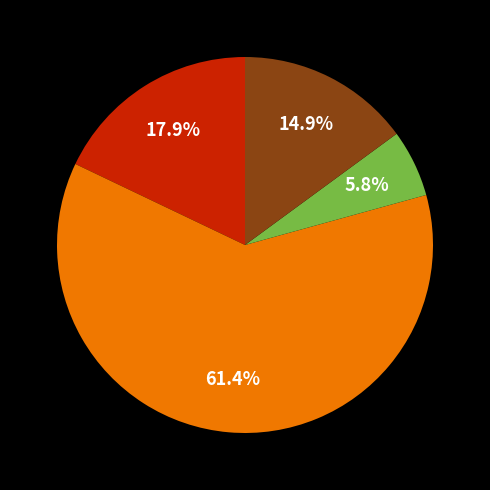

Does any single category account for the majority?

Yes